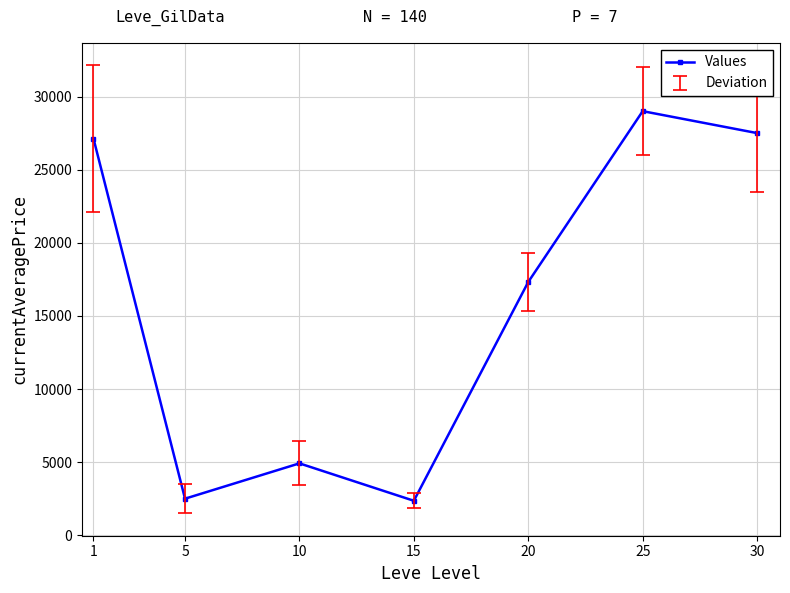

What is the change in value from 1 to 5?

-24621.0